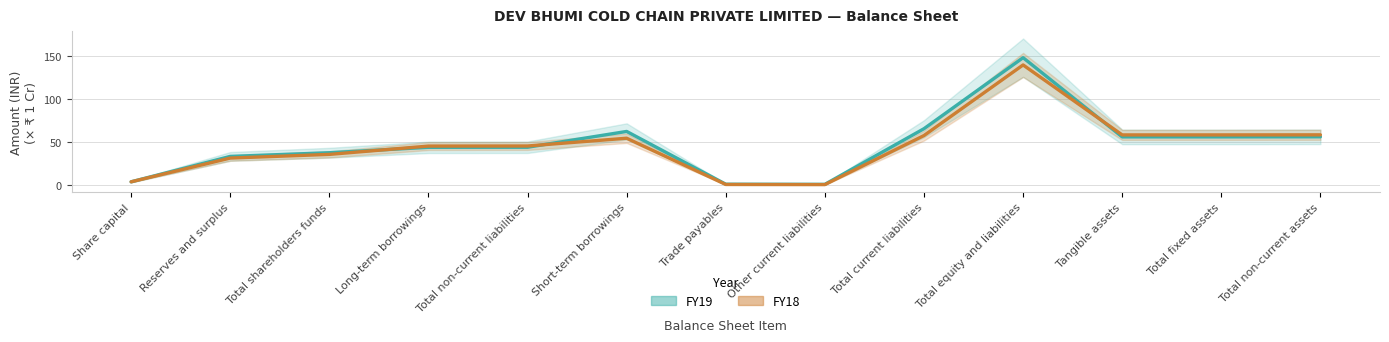

What position from the left is Trade payables?

7